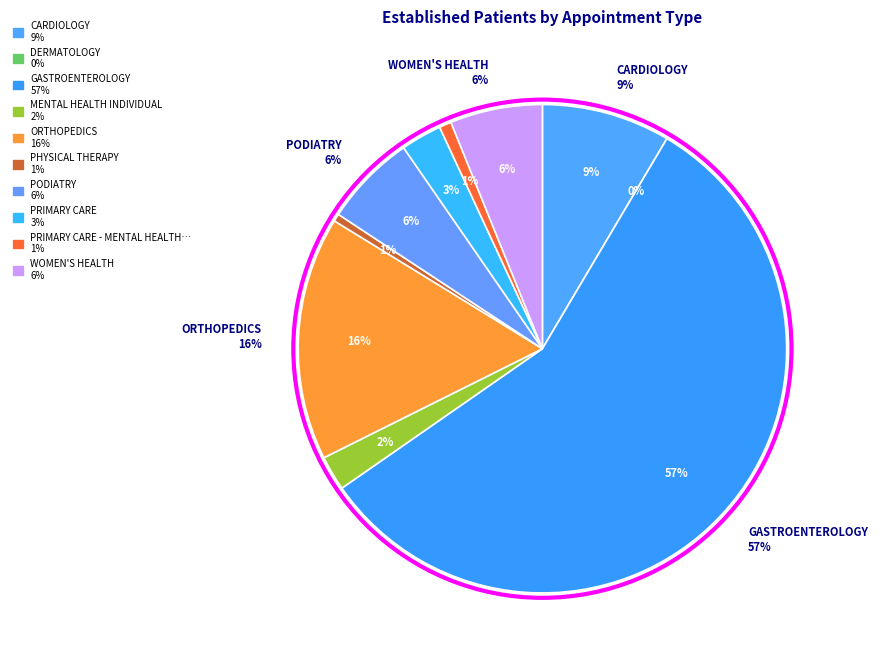

To the nearest percent, what is the combined percentage of CARDIOLOGY and PODIATRY?

15%